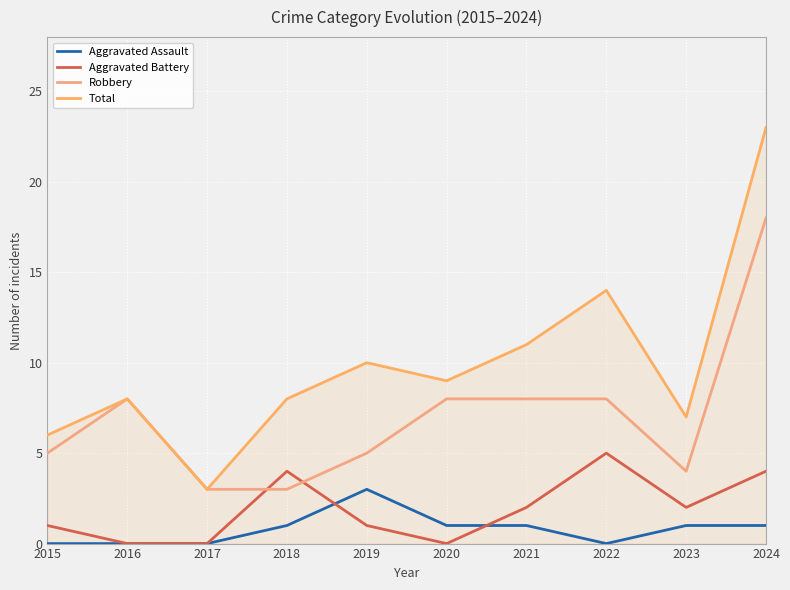

Rank the series by their maximum value, from lowest to highest.

Aggravated Assault, Aggravated Battery, Robbery, Total